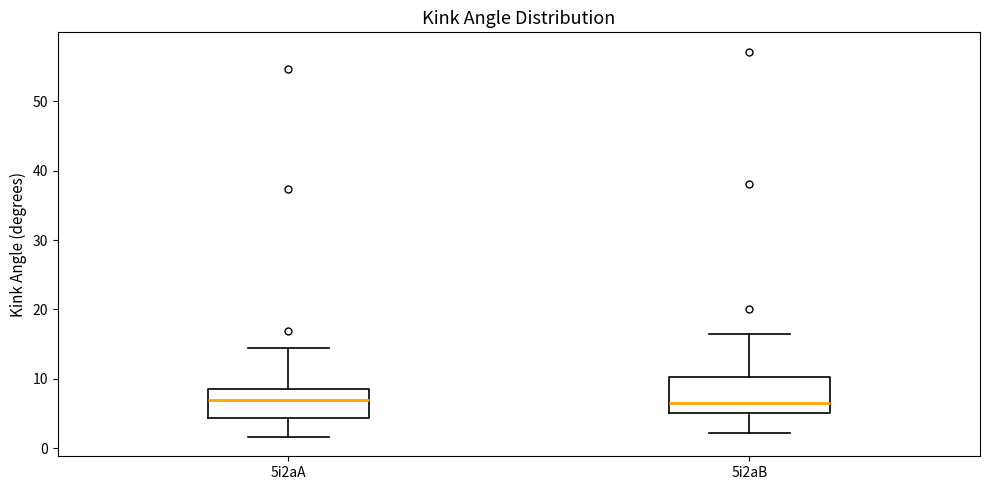

Reading left to right, read every box against the y-axis: the position of its median line, the range the box covers, and the ends of its whiskers. The values are not printed on the chart, so give them approximately, as read against the axis.

5i2aA: median 7, box 4 to 8, whiskers 2 to 14
5i2aB: median 6, box 5 to 10, whiskers 2 to 16